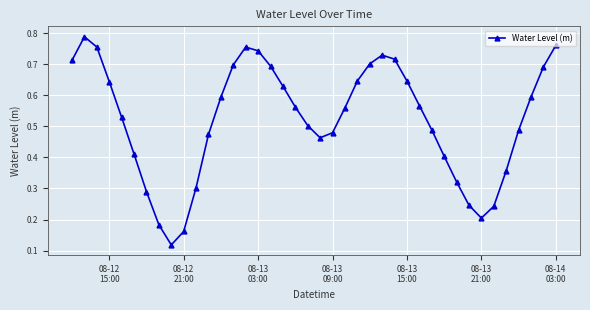

How many interior local valleys (lower than both neighbors) does the data have?

3